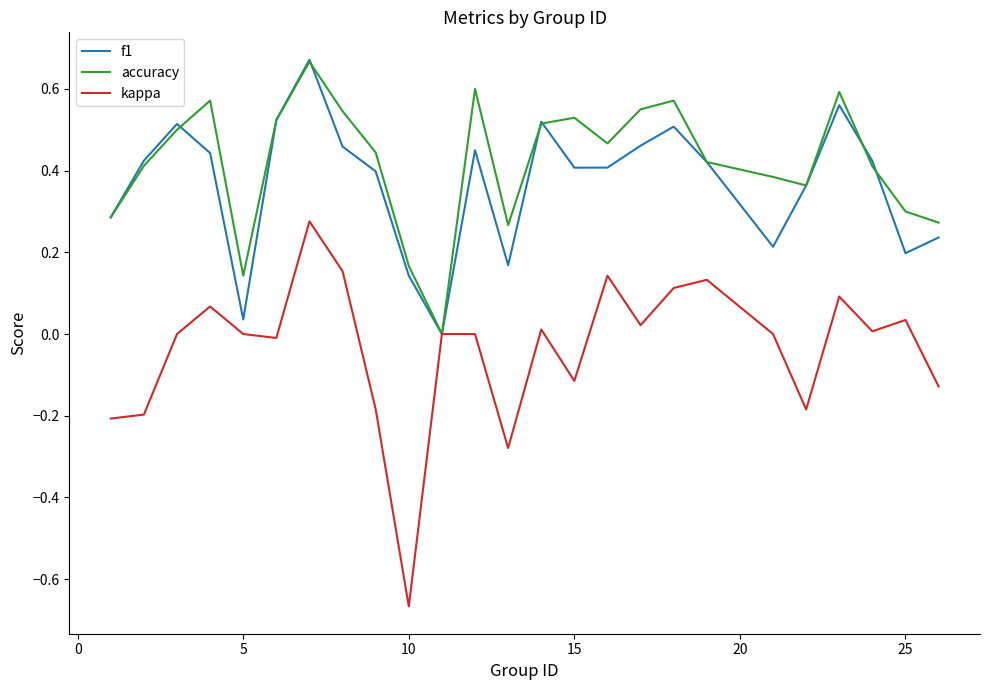

Which series has the widest spread of values?

kappa